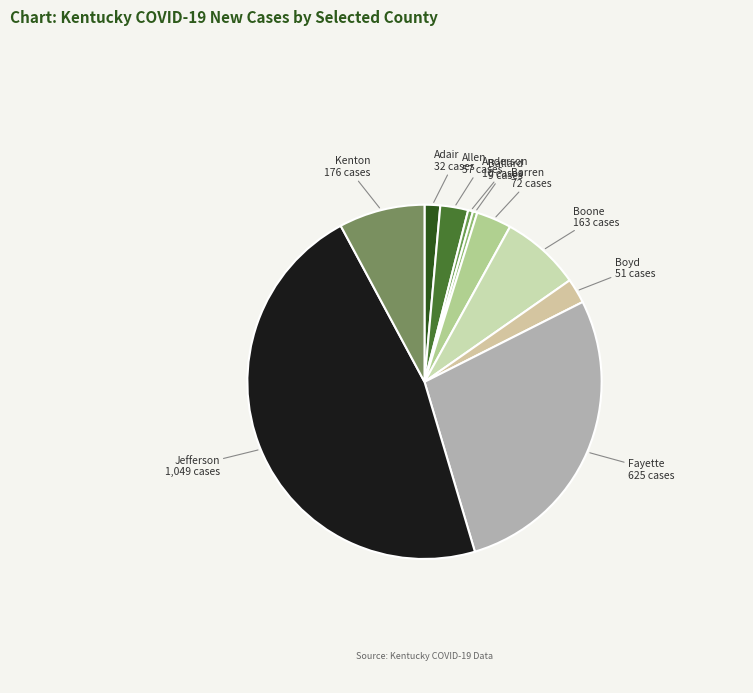

Count the number of slices in the pie.

10